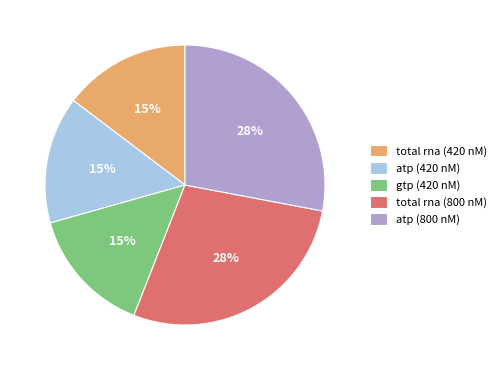

Is there any slice that represents more than half of the pie?

No